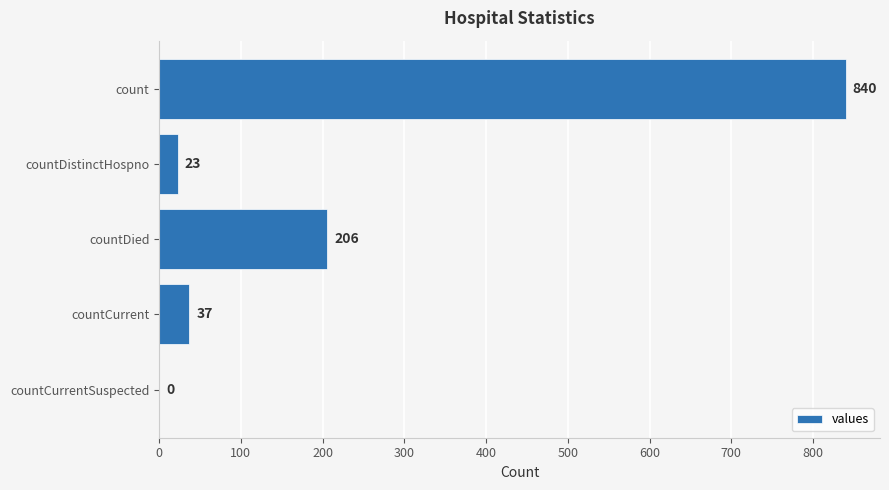

What value does the data have at countDied, to the nearest 50?

200